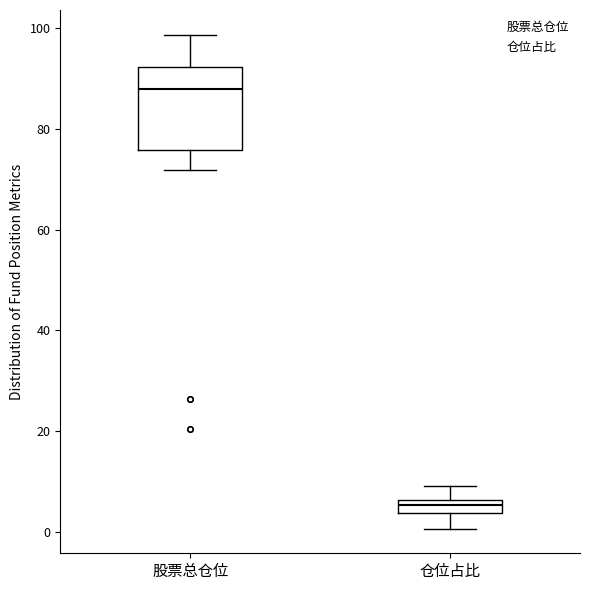

Where is the lower edge of the box for 仓位占比 on the y-axis? The values are not printed on the chart, so give them approximately, as read against the axis.

4